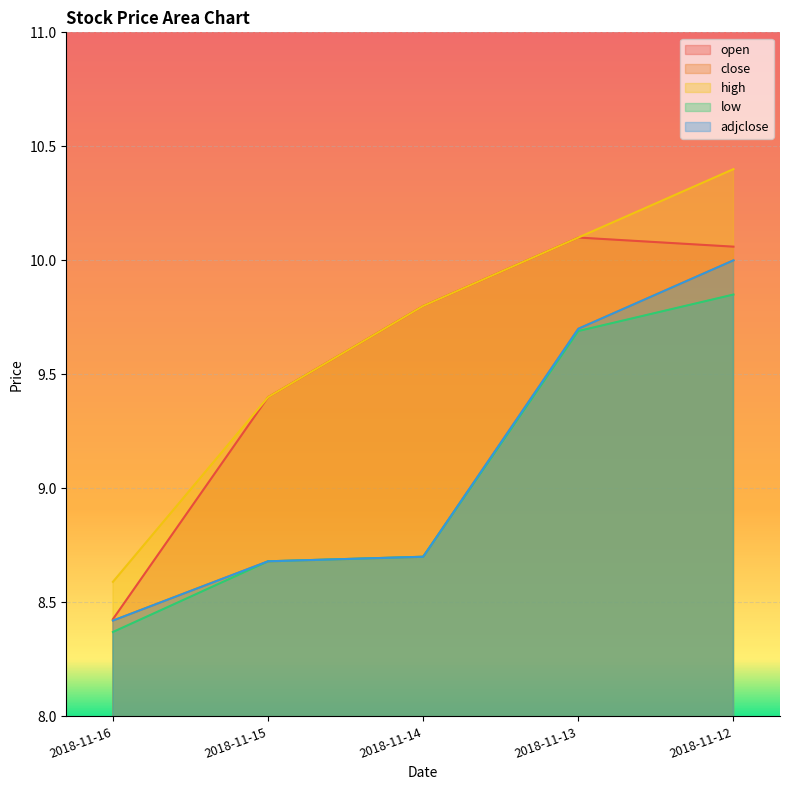

True or false: high and adjclose intersect in this chart.

False